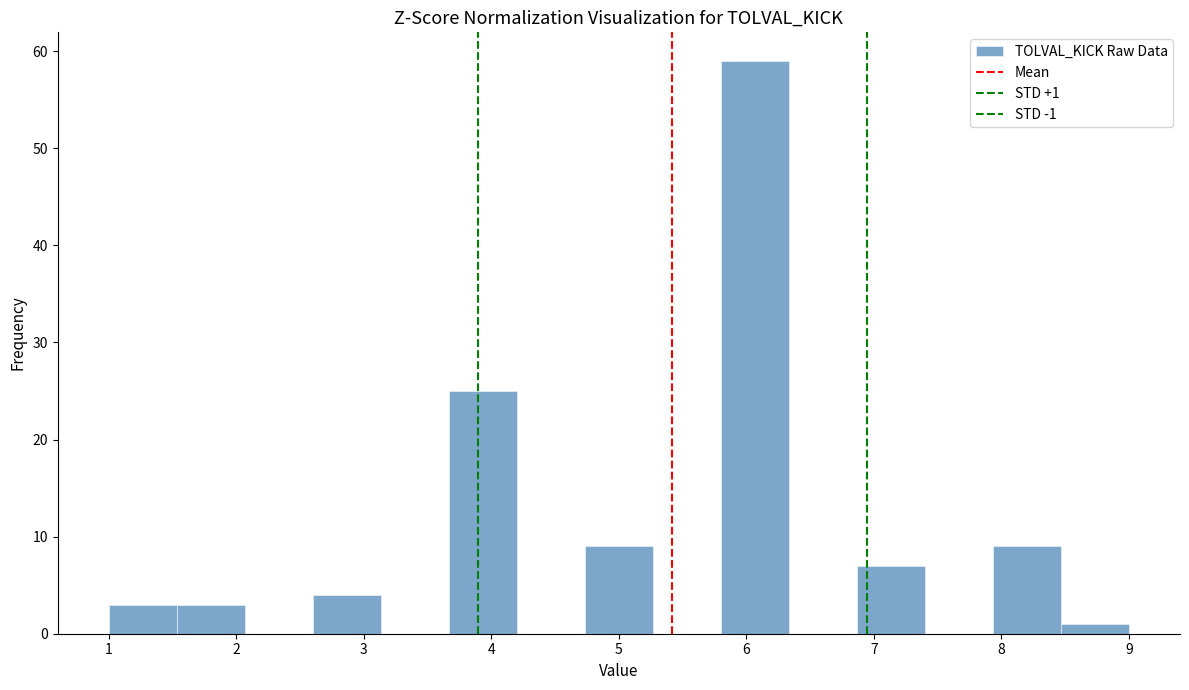

Which range on the x-axis has the tallest bar?

5.8 to 6.3